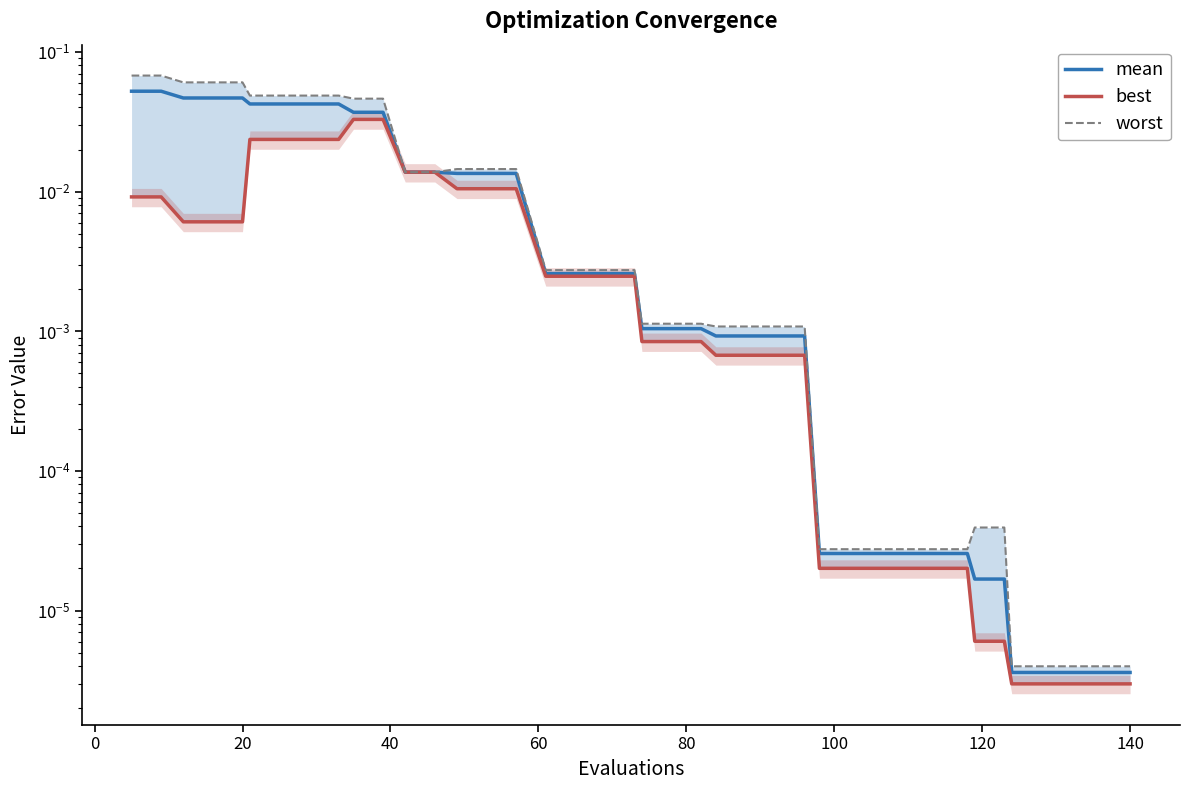

What is the value of the worst point at the 3rd from the left?

0.1